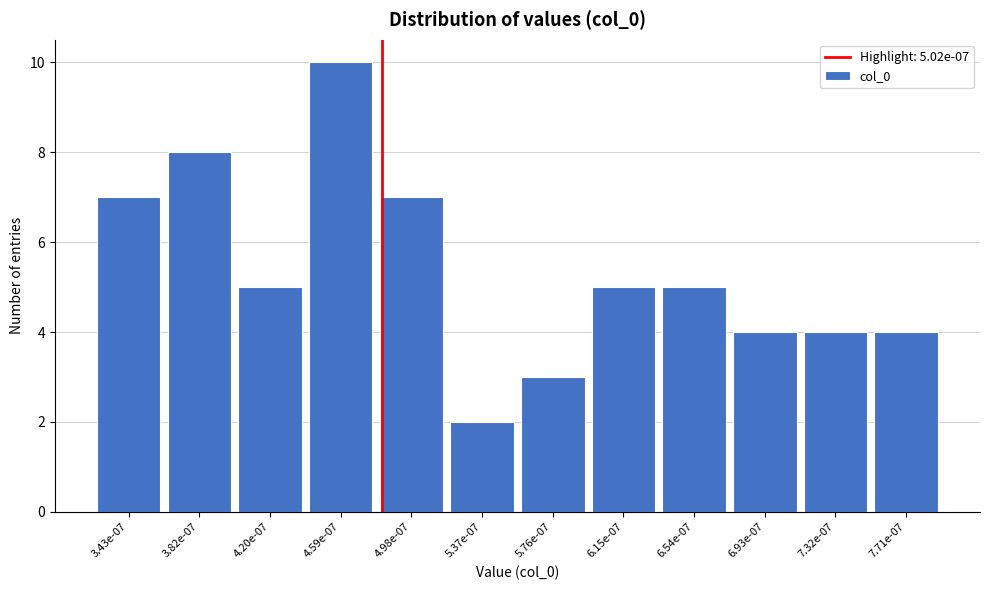

Reading left to right, extract all data points from this chart.

7	8	5	10	7	2	3	5	5	4	4	4